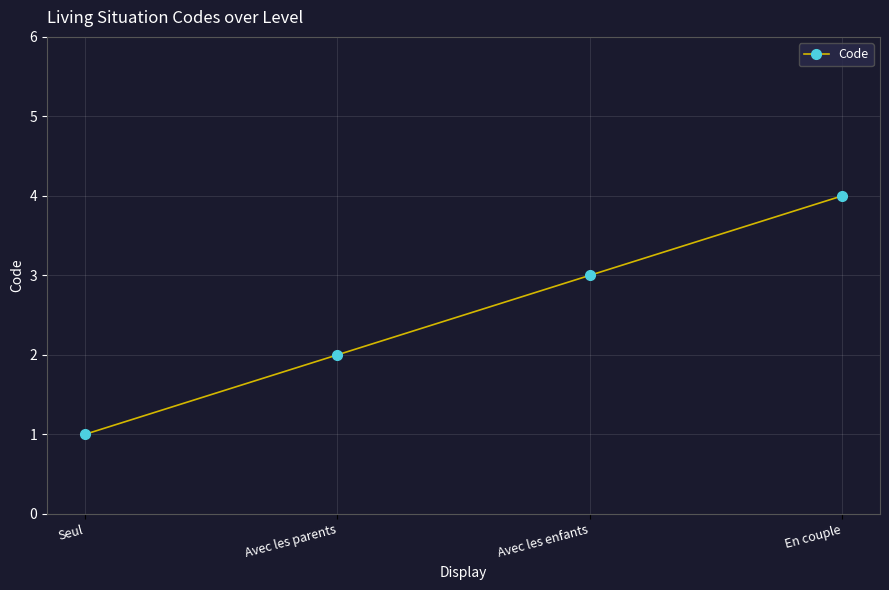

Approximately how many times larger is the value at Avec les parents compared to Seul?

2.0